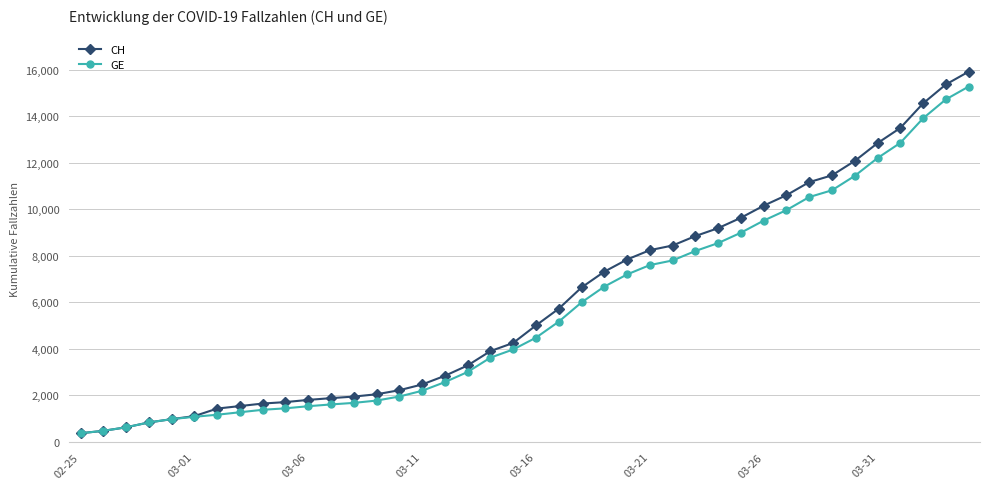

What is the maximum value shown in the chart?

15926